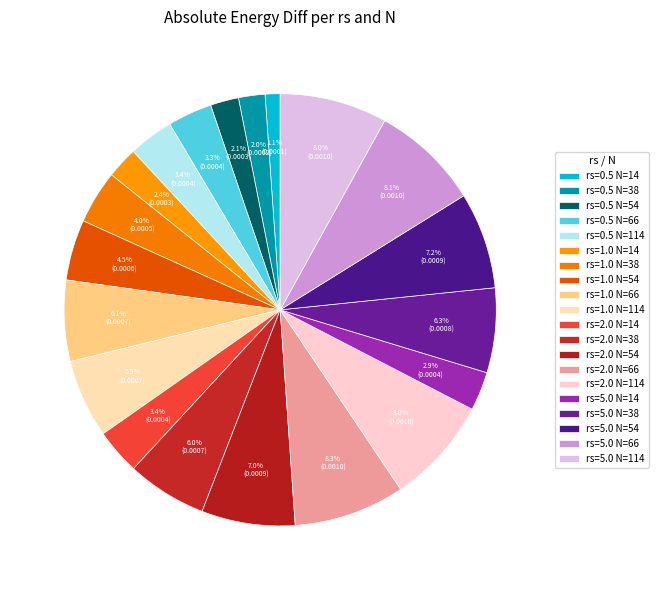

What is the smallest slice in the pie chart?

rs=0.5 N=14